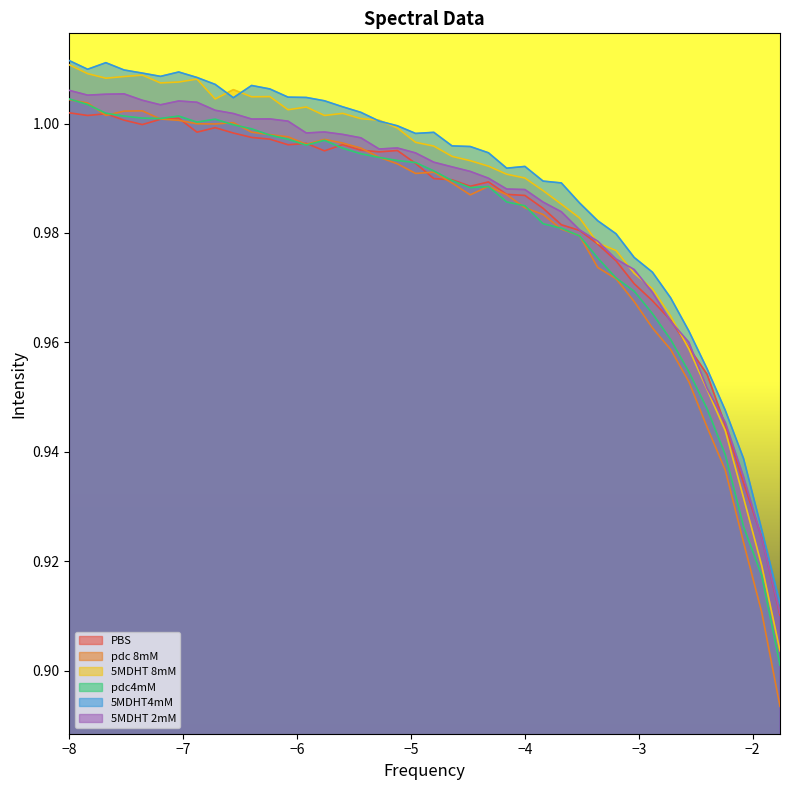

How many interior local valleys does the 5MDHT 2mM series have?

5